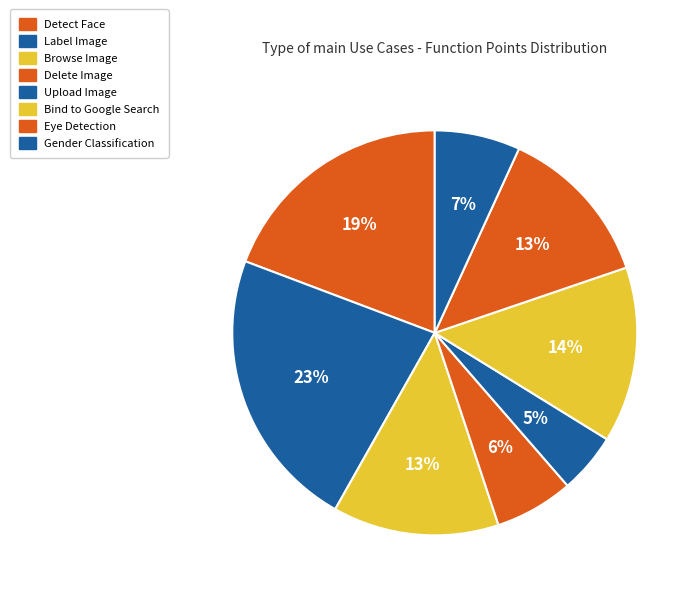

The Bind to Google Search slice represents 14% of the pie. True or false?

True